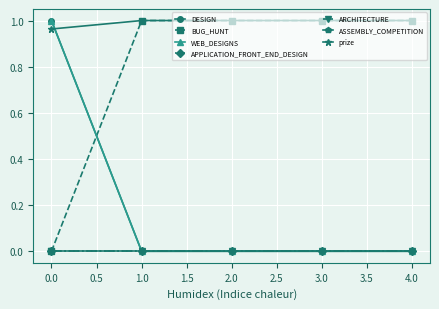

Does the chart have visible grid lines?

Yes